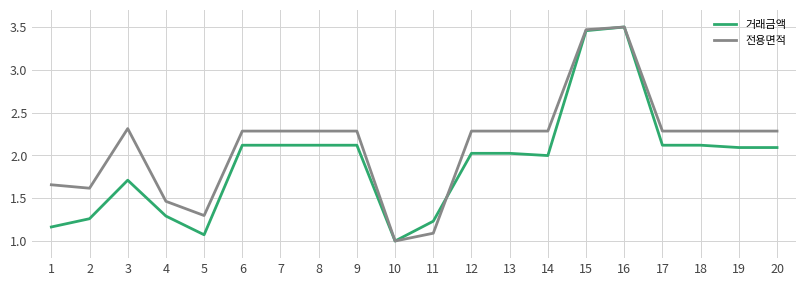

Which series has the largest total across all categories?

전용면적